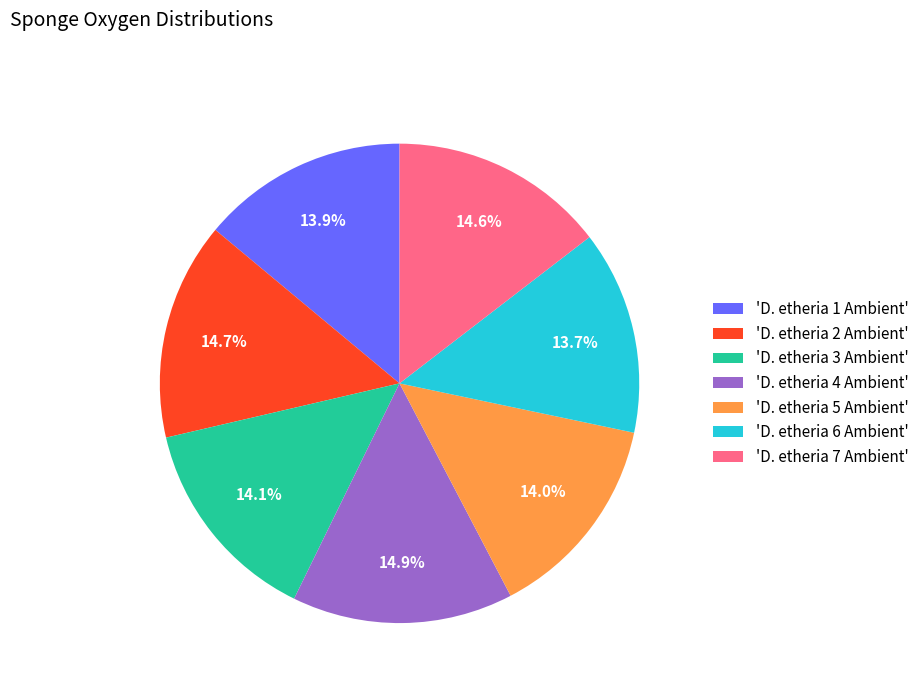

What is the ratio of the value at 'D. etheria 1 Ambient' to the value at 'D. etheria 7 Ambient'?

1.0